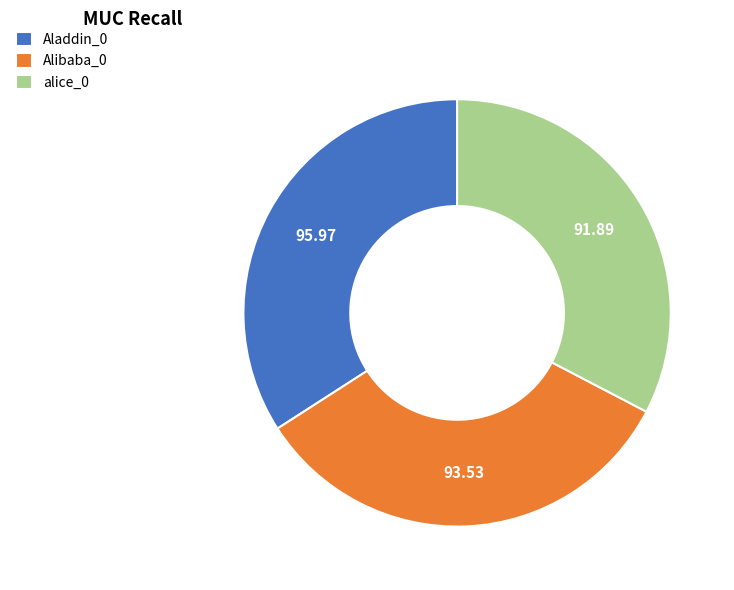

What is the ratio of the value at alice_0 to the value at Alibaba_0?

1.0